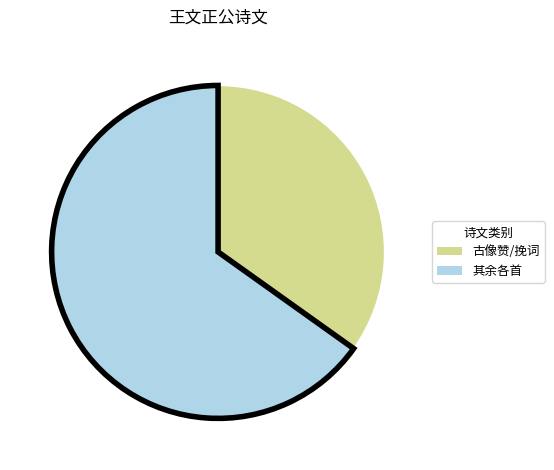

Does any single category account for the majority?

Yes